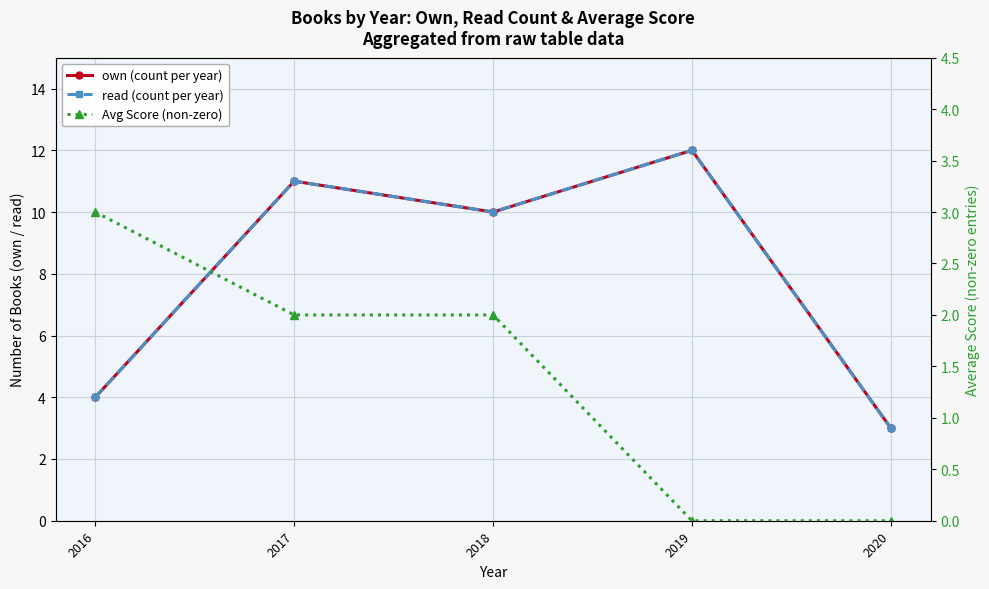

Where is own (count per year) nearest to the value 7?

2016